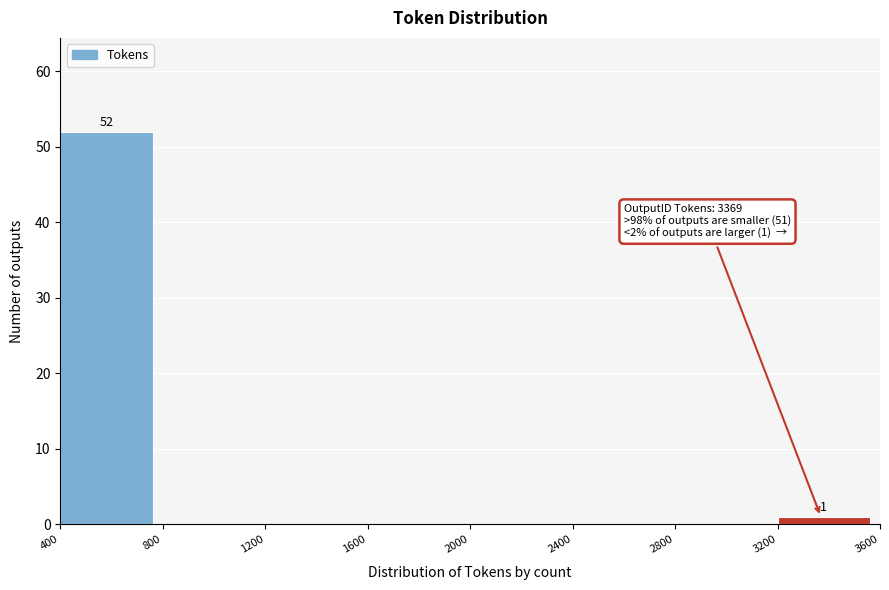

Which range on the x-axis has the tallest bar?

400 to 800